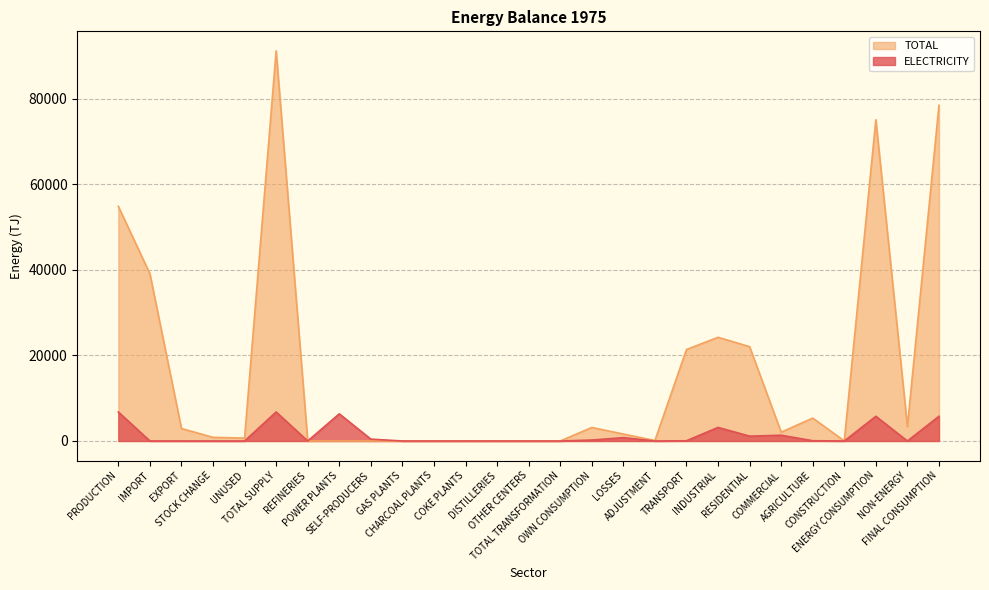

The TOTAL series shows 7480.0 at AGRICULTURE. True or false?

False